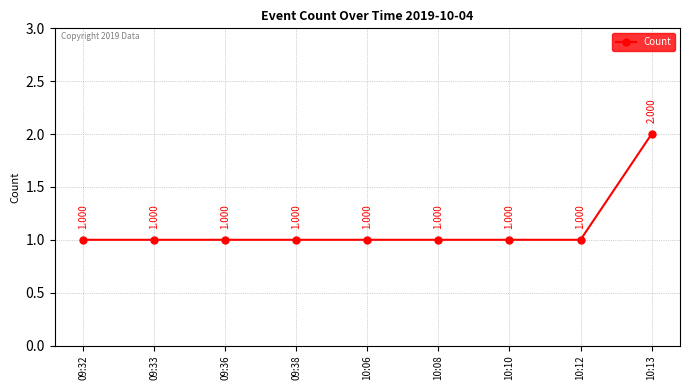

What is the sum of the values at 10:08 and 10:06?

2